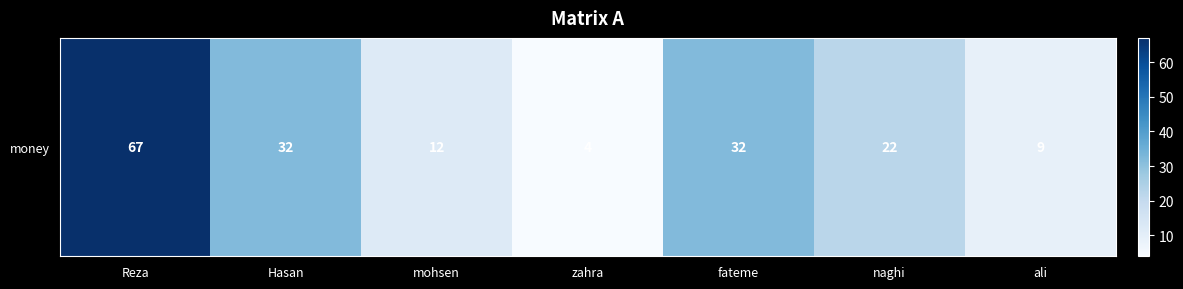

Where does the data first go above 22?

Reza